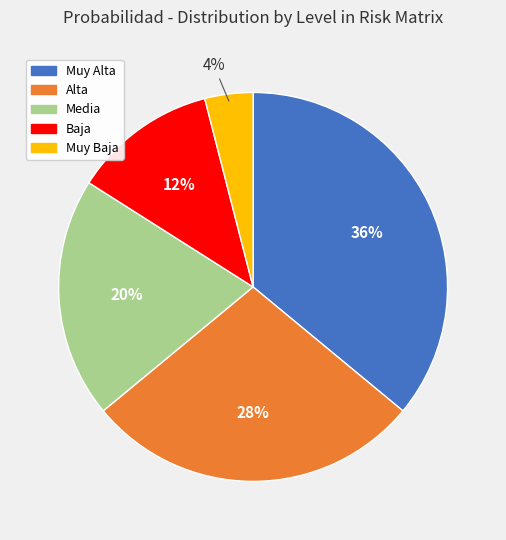

Do Alta and Baja together represent more than half of the pie?

No